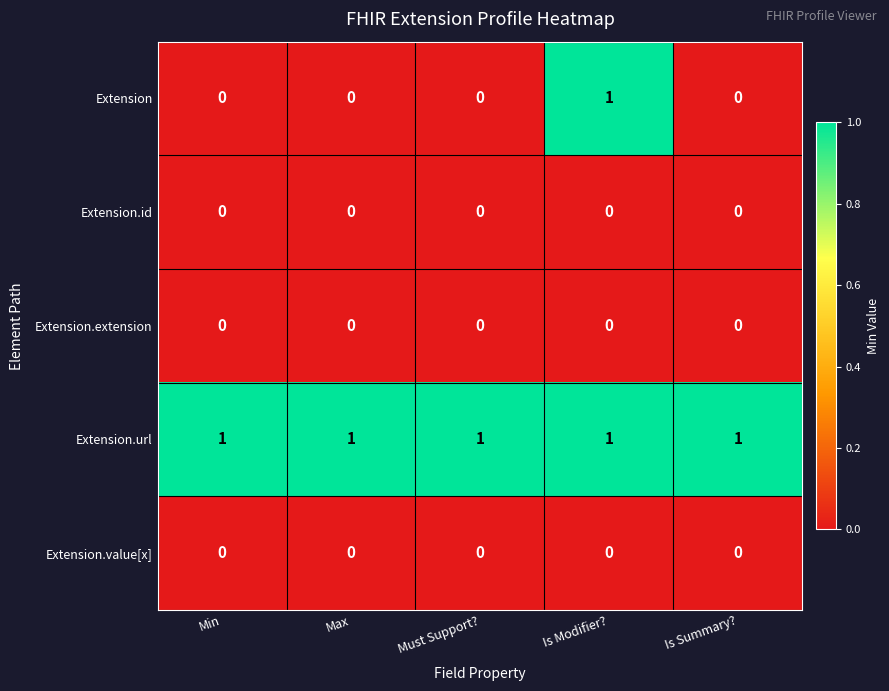

Which series changed the most between Must Support? and Is Modifier??

Extension